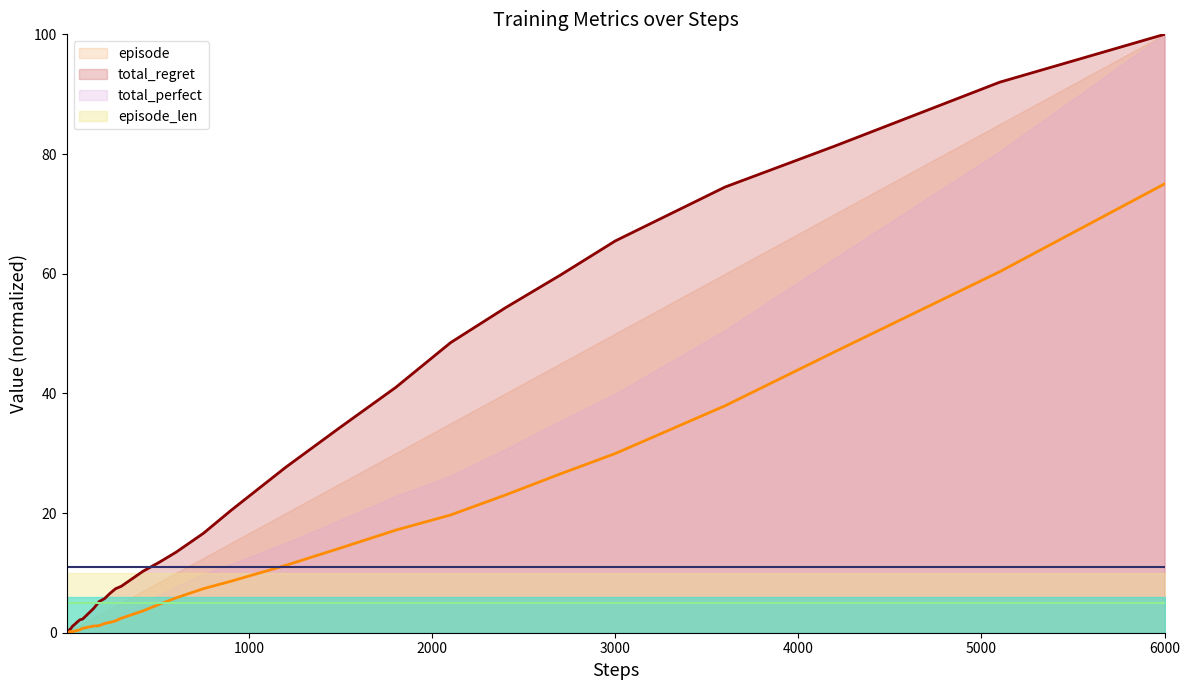

At which label does episode first exceed 1?

150